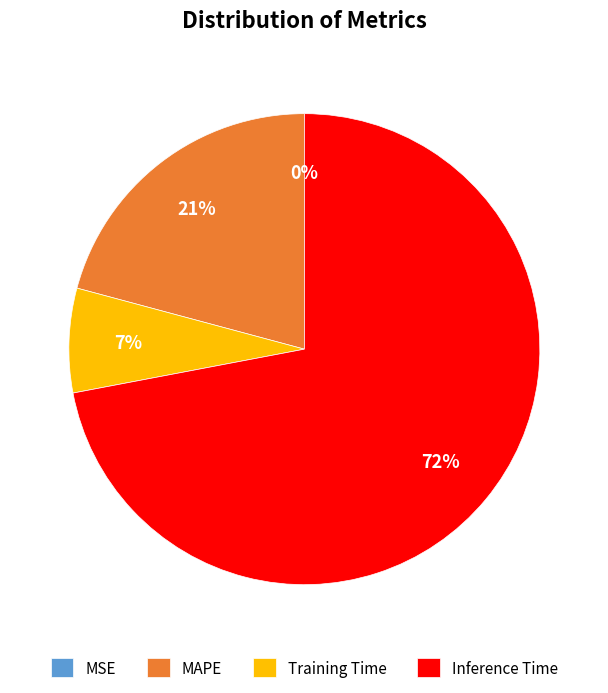

Which slice is the largest?

Inference Time